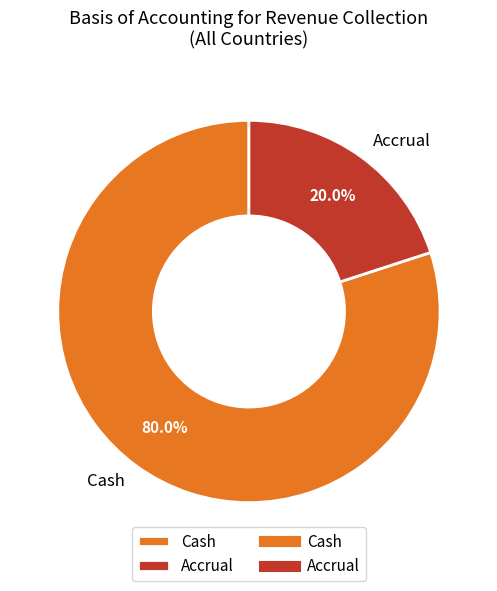

Which category accounts for the majority?

Cash